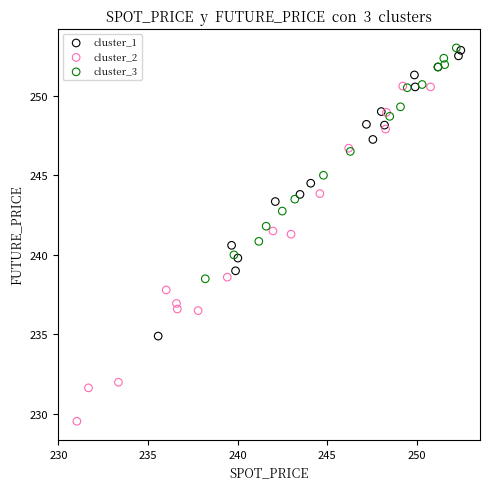

Which series reaches the minimum Y coordinate?

cluster_2